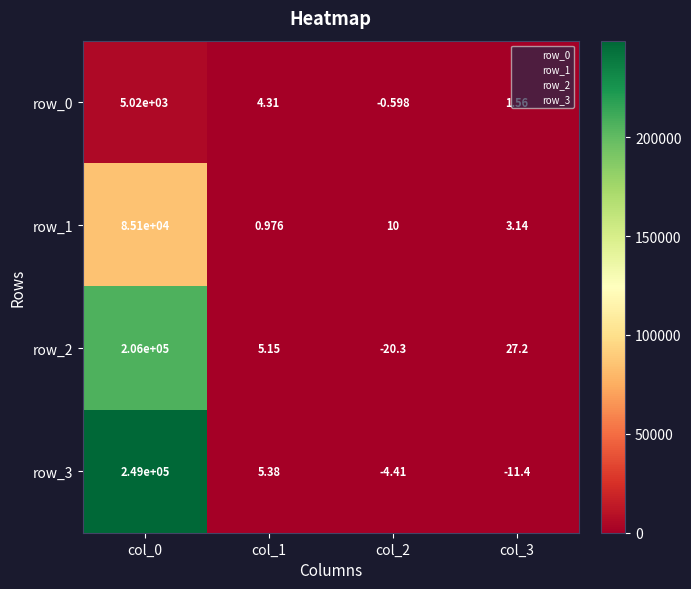

Which series has the largest range (max minus min)?

row_3